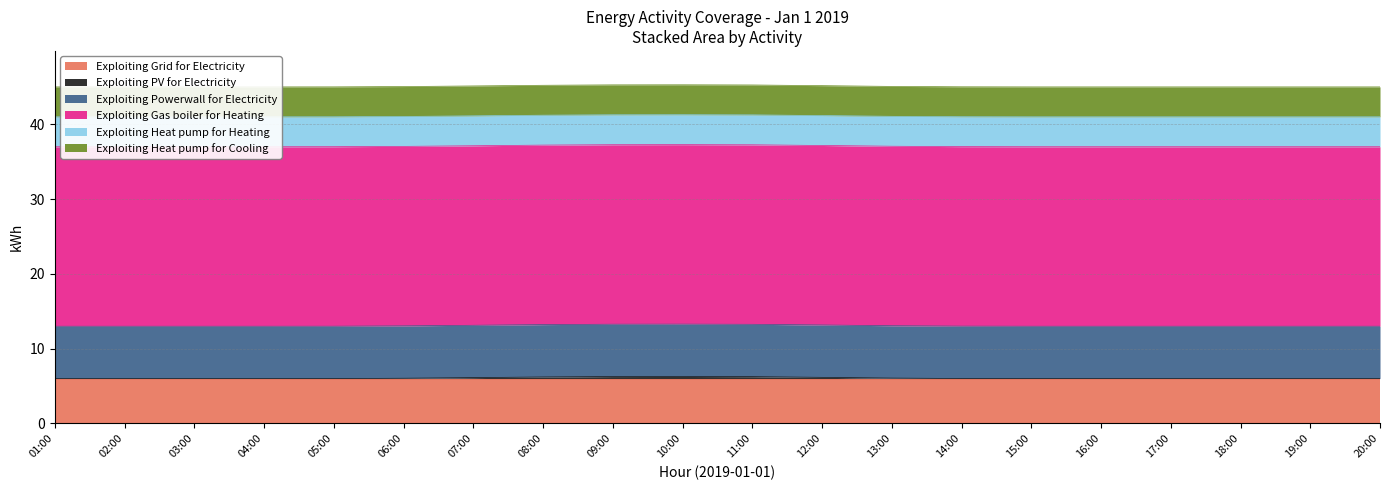

How many lines are shown in the chart?

6